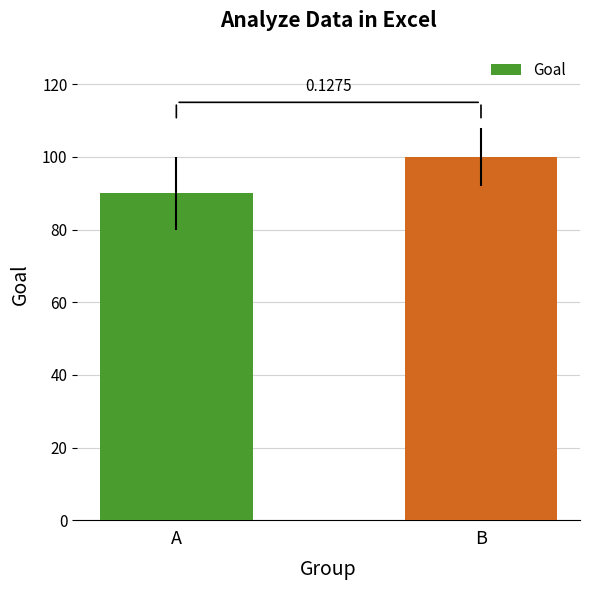

Are the bars horizontal?

No